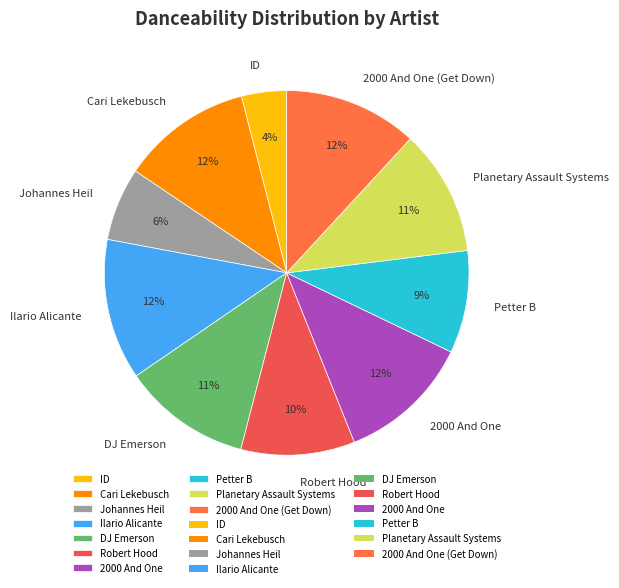

To the nearest percent, what percentage of the pie is DJ Emerson?

11%